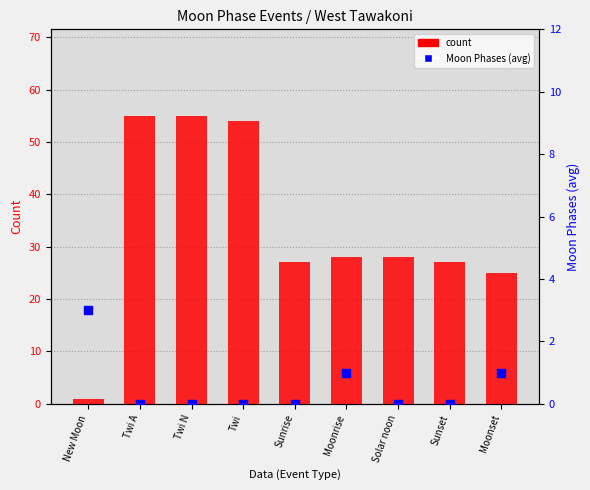

Which series has the largest Y range (max minus min)?

count